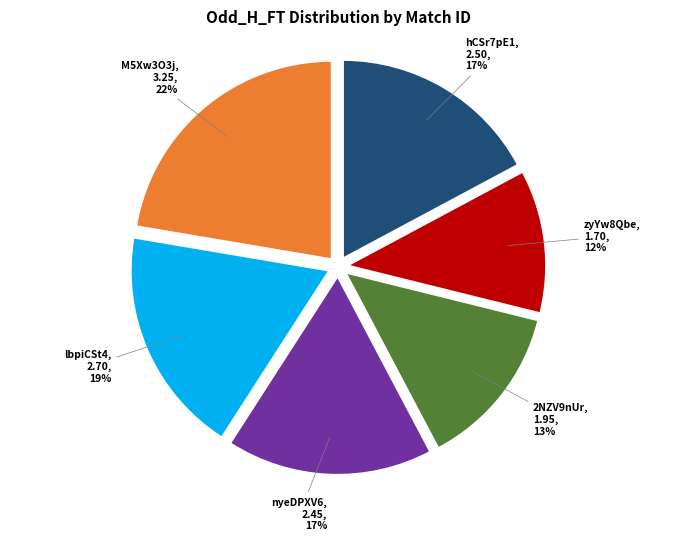

Is there a majority slice in this chart?

No